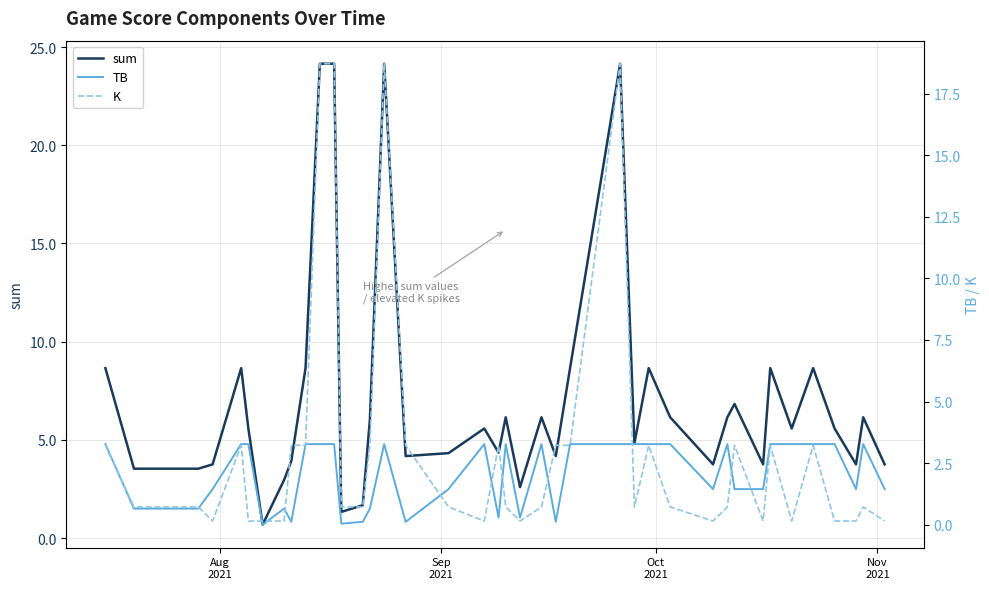

What is the maximum value for sum?

24.1